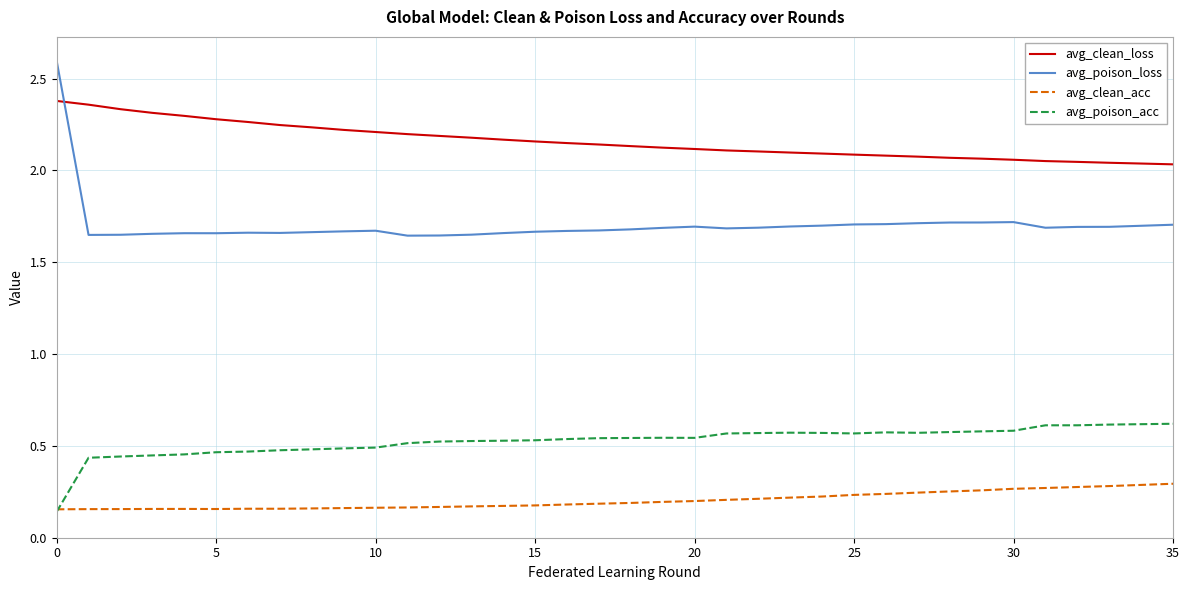

Which series has the widest spread of values?

avg_poison_loss